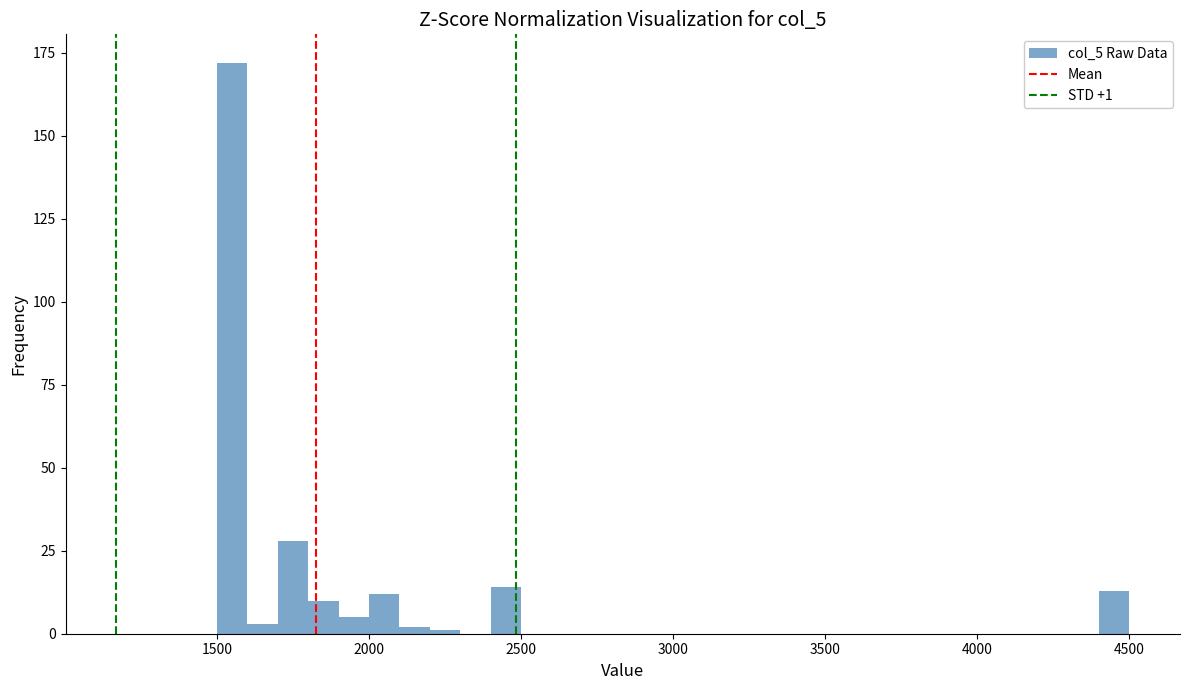

Around what value on the x-axis is the tallest bar? Give the approximate position of its centre, as read against the axis.

1550